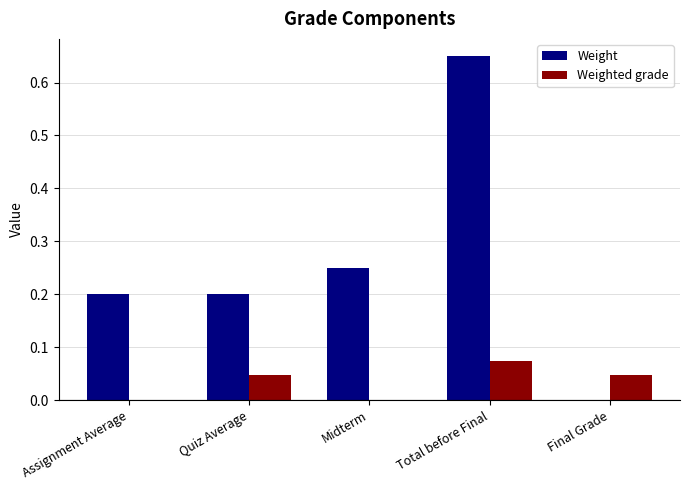

What is the sum of all Weight values?

1.3